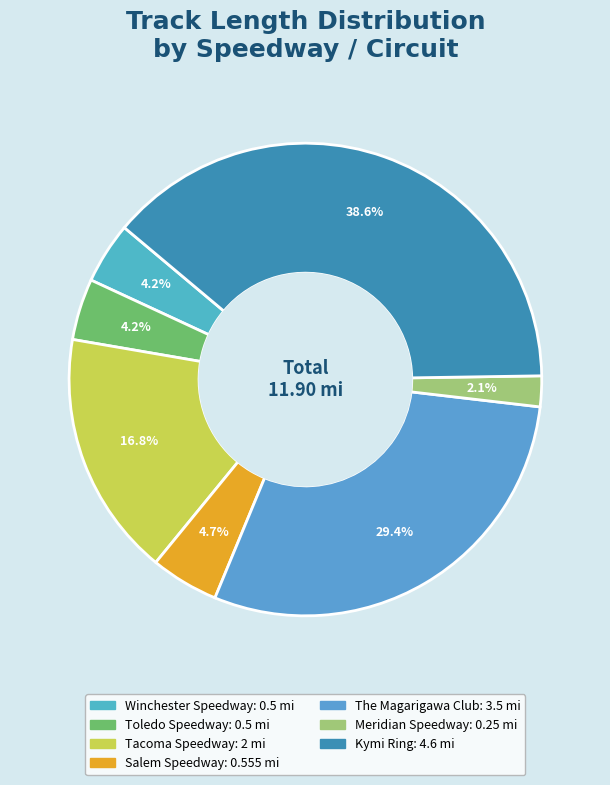

To the nearest percent, what portion does Winchester Speedway represent?

4%